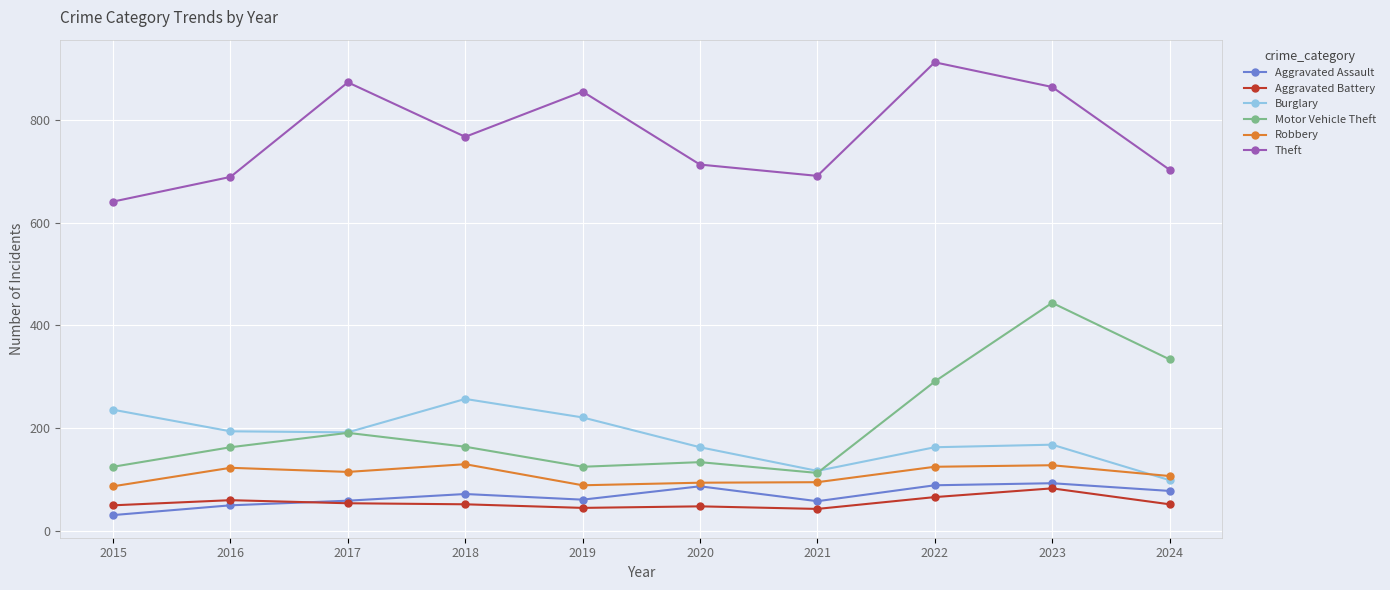

Which category has the highest value across all series?

2022